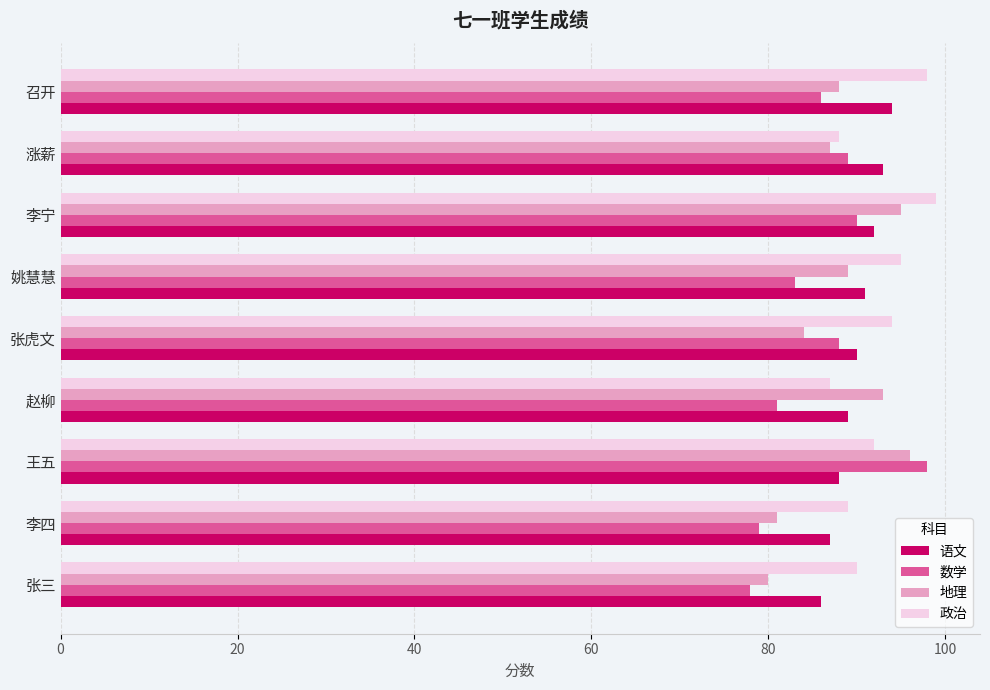

What is the sum of all 数学 values?

772